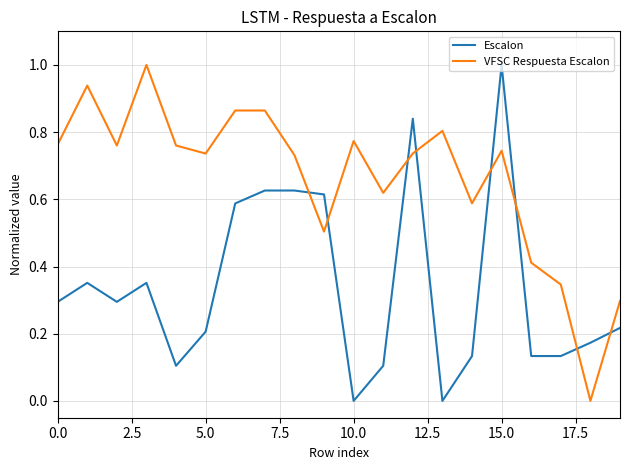

What is the maximum value shown in the chart?

1.0